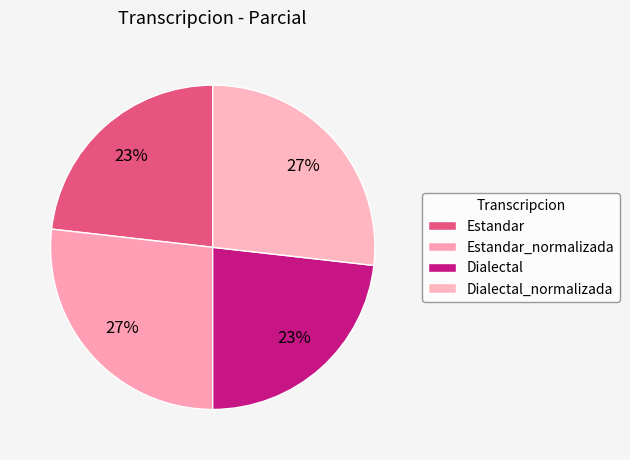

Between Dialectal and Estandar, which is larger?

Dialectal